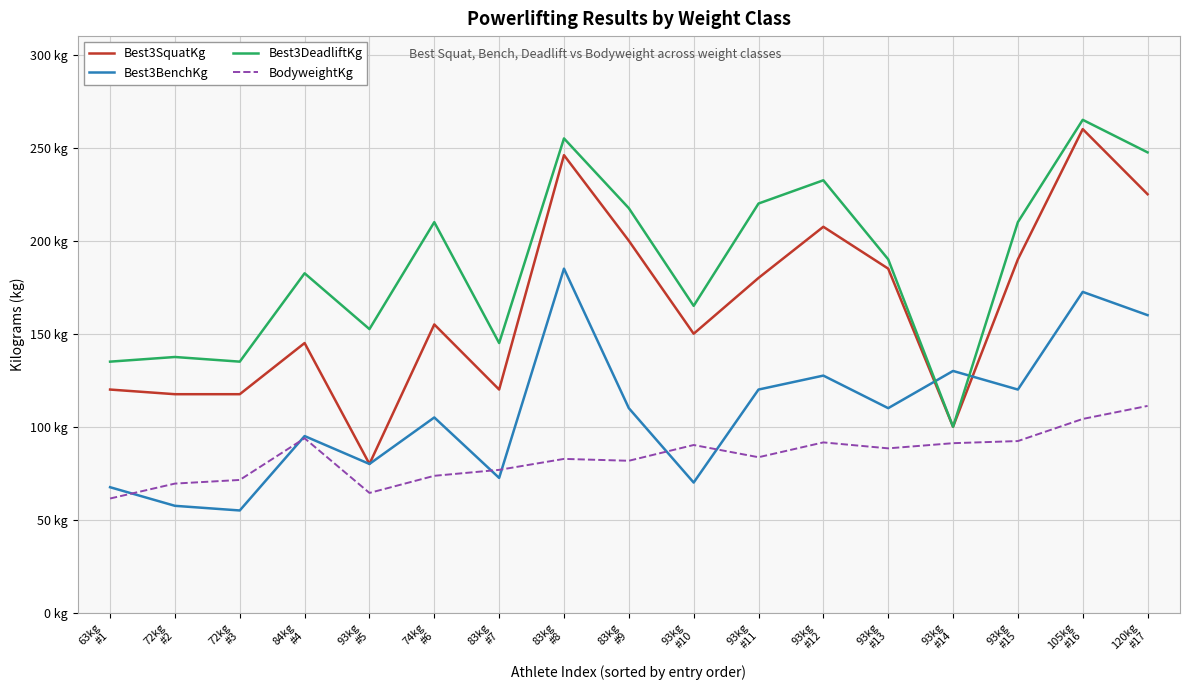

What is the difference between the Best3DeadliftKg values at 93kg
#11 and 93kg
#5?

67.5